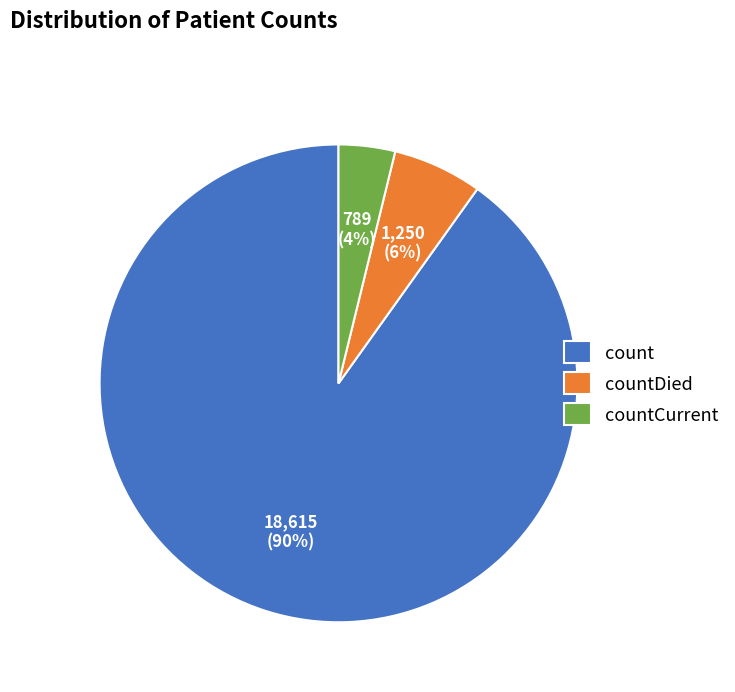

To the nearest percent, what percentage of the pie is countCurrent?

4%